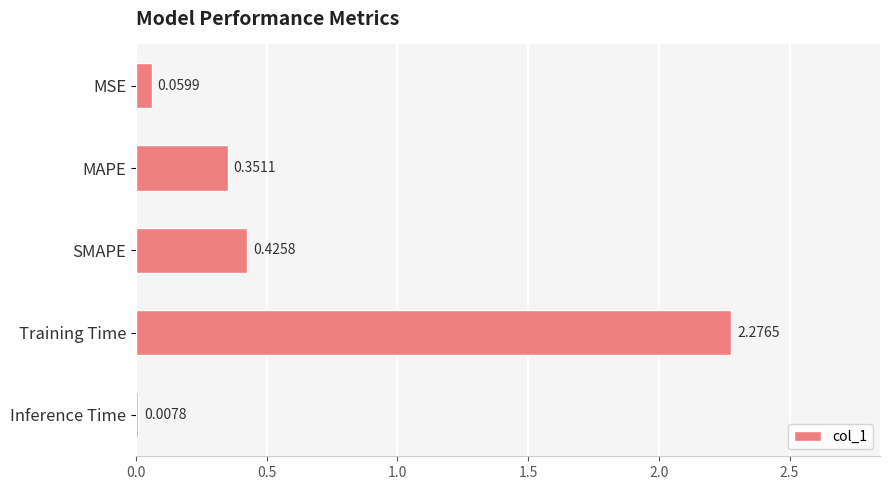

At which label is the value closest to 1?

SMAPE